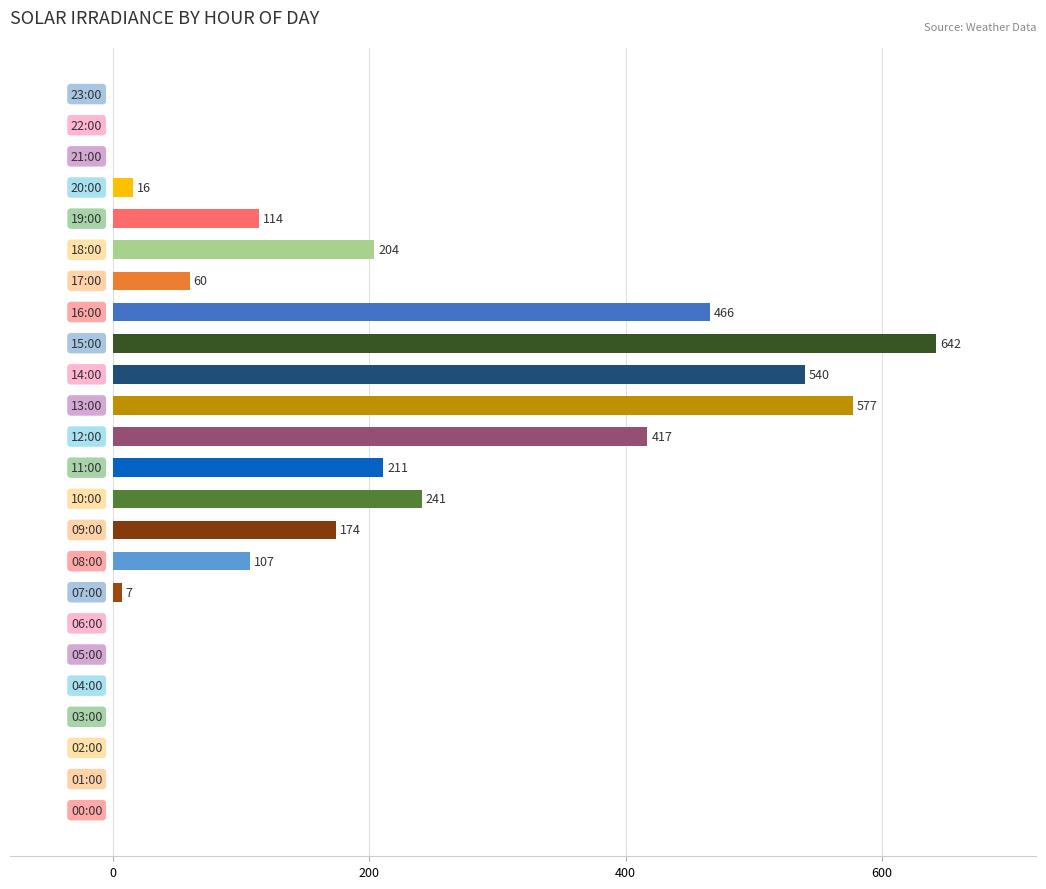

What is the greatest value displayed?

642